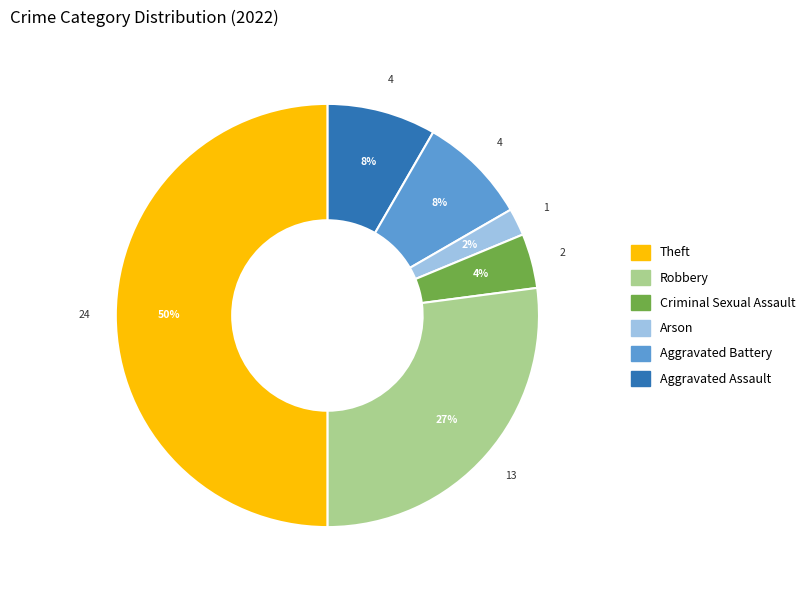

To the nearest percent, what is the average slice percentage?

17%